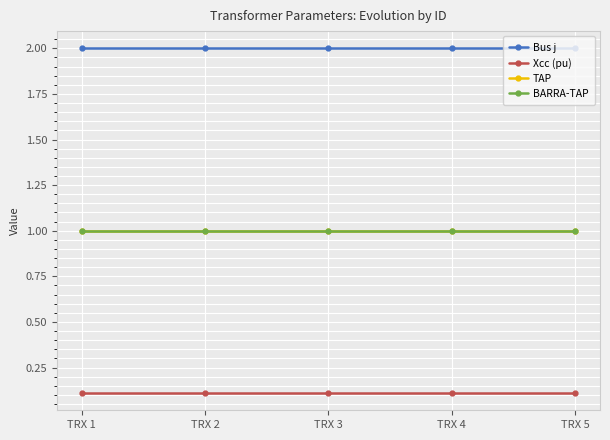

Reading left to right, transcribe all the data shown in this chart.

Bus j: 2.0	2.0	2.0	2.0	2.0
Xcc (pu): 0.1	0.1	0.1	0.1	0.1
TAP: 1.0	1.0	1.0	1.0	1.0
BARRA-TAP: 1.0	1.0	1.0	1.0	1.0